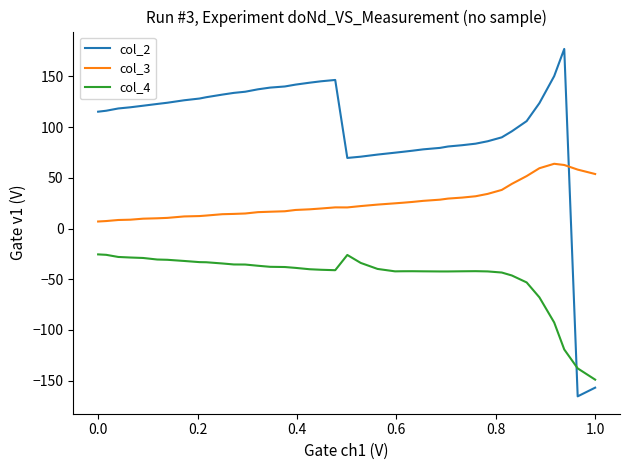

True or false: col_4 and col_3 intersect in this chart.

False